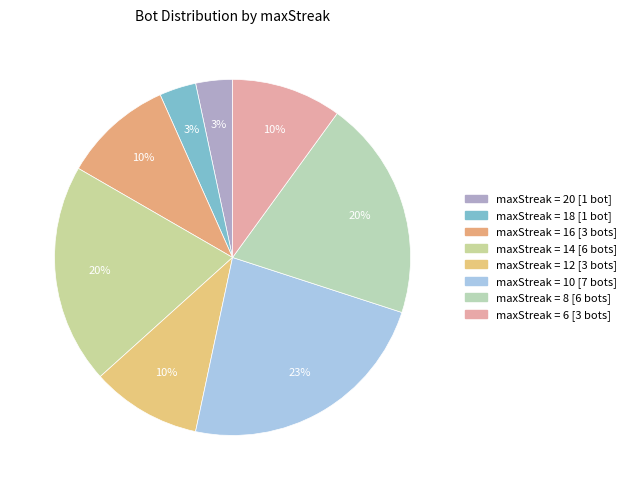

Count the number of slices in the pie.

8